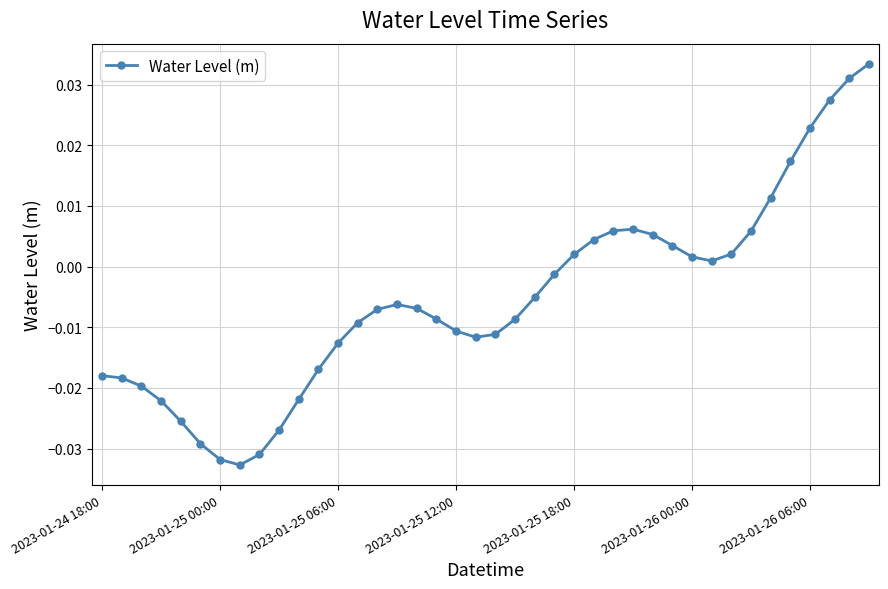

True or false: the data has more than 1 interior local peaks.

True